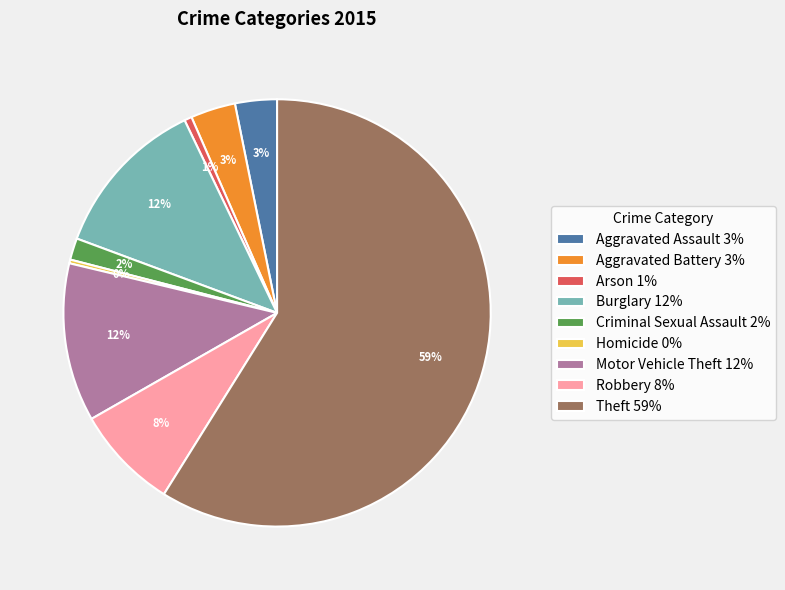

True or false: Robbery accounts for 8% of the total.

True